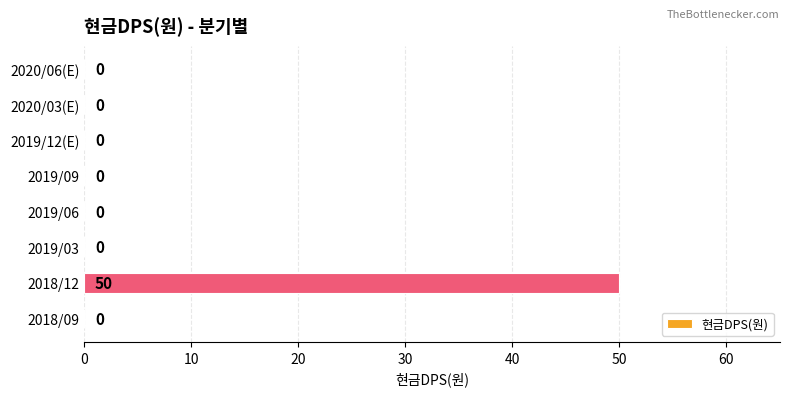

True or false: the data shows -32 at 2019/09.

False